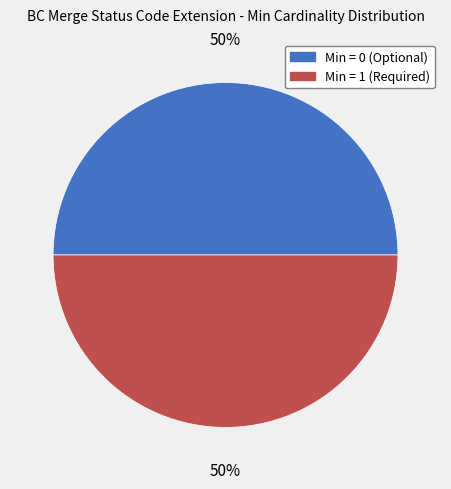

To the nearest percent, what is the combined percentage of Min = 1 (Required) and Min = 0 (Optional)?

100%